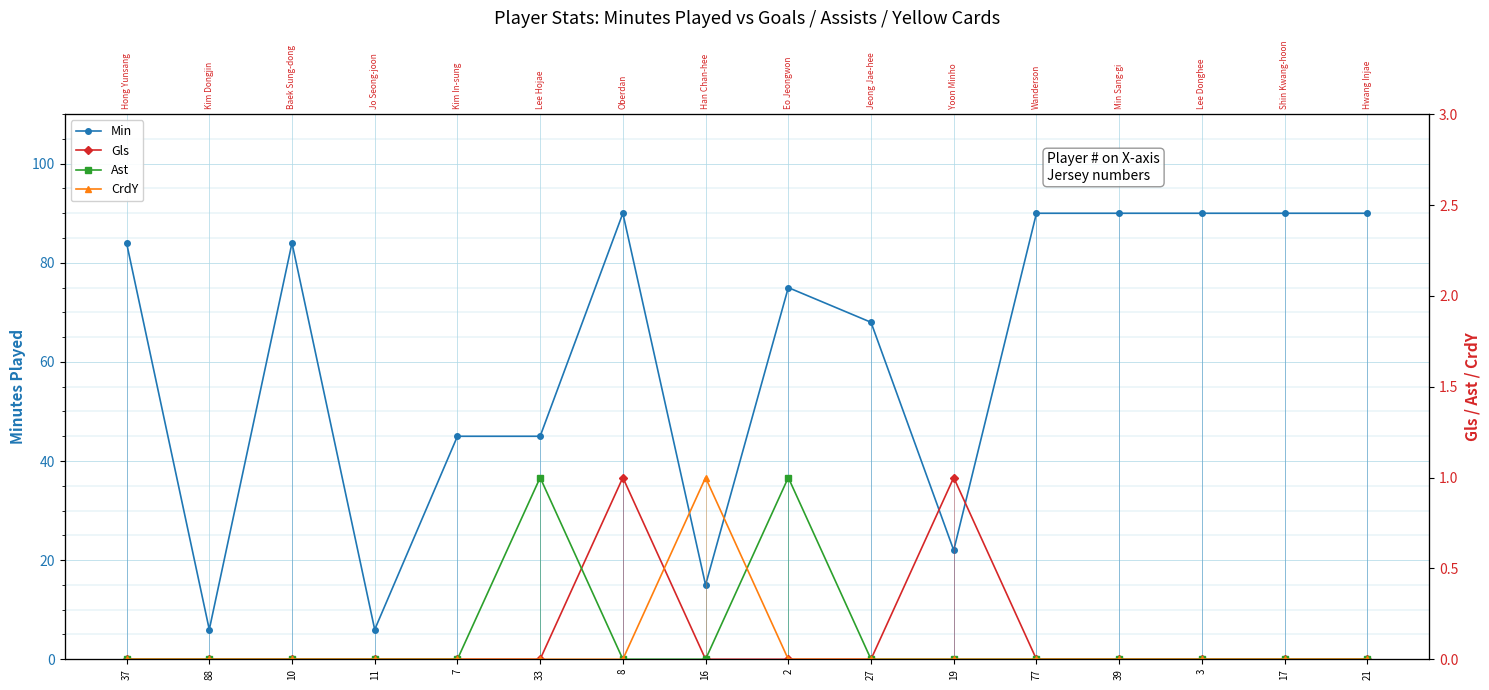

True or false: CrdY has a value of 0 at 27.

True